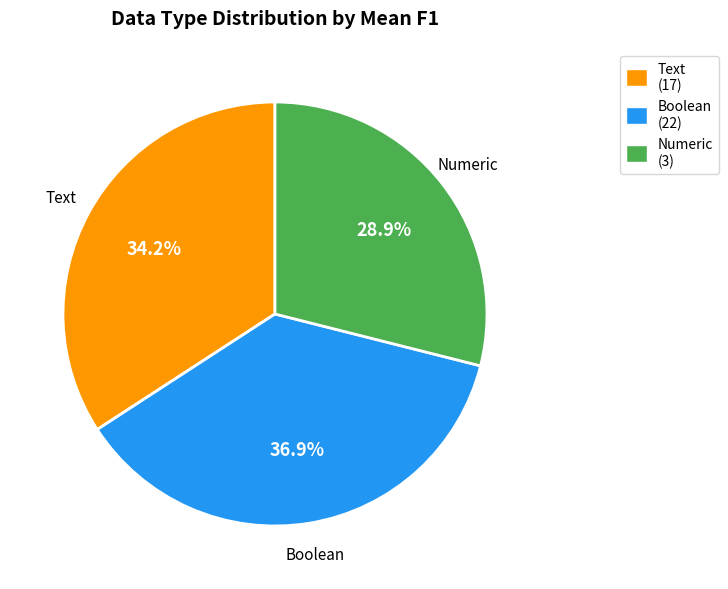

Rank the categories by value from lowest to highest.

Numeric, Text, Boolean